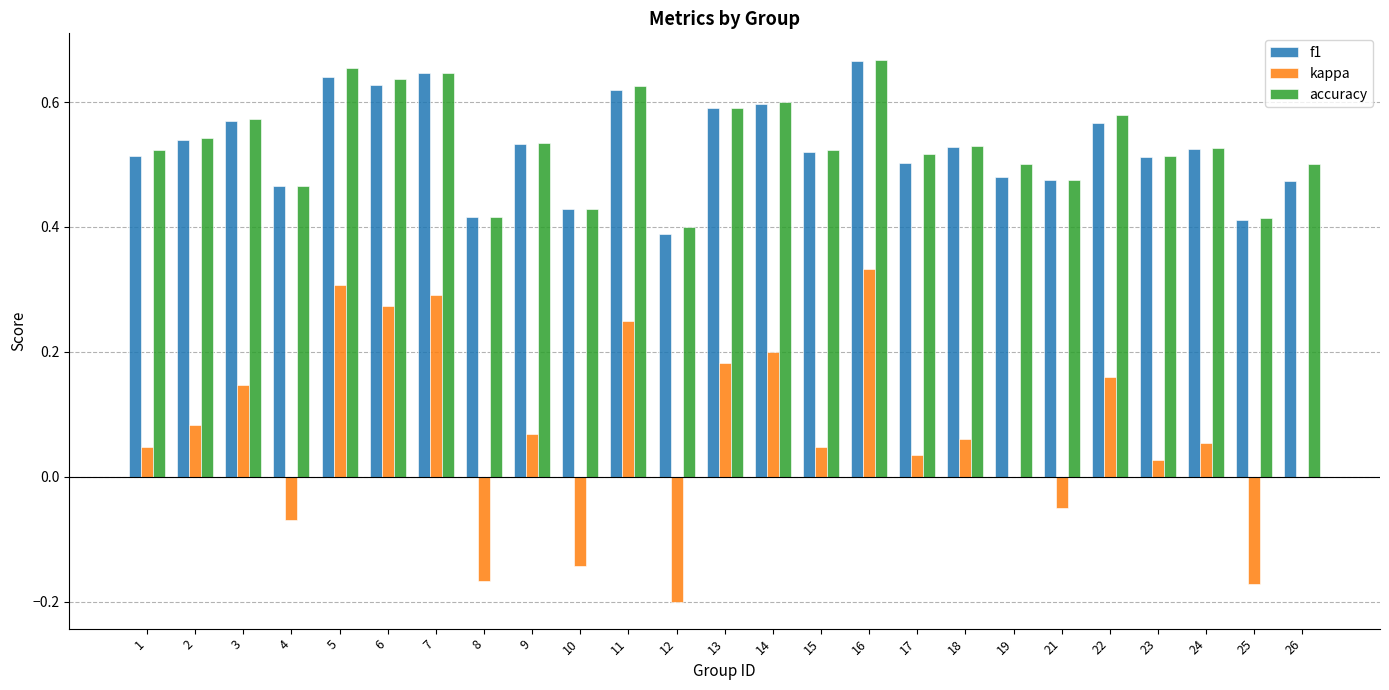

The kappa series shows -0.2 at 25. True or false?

True